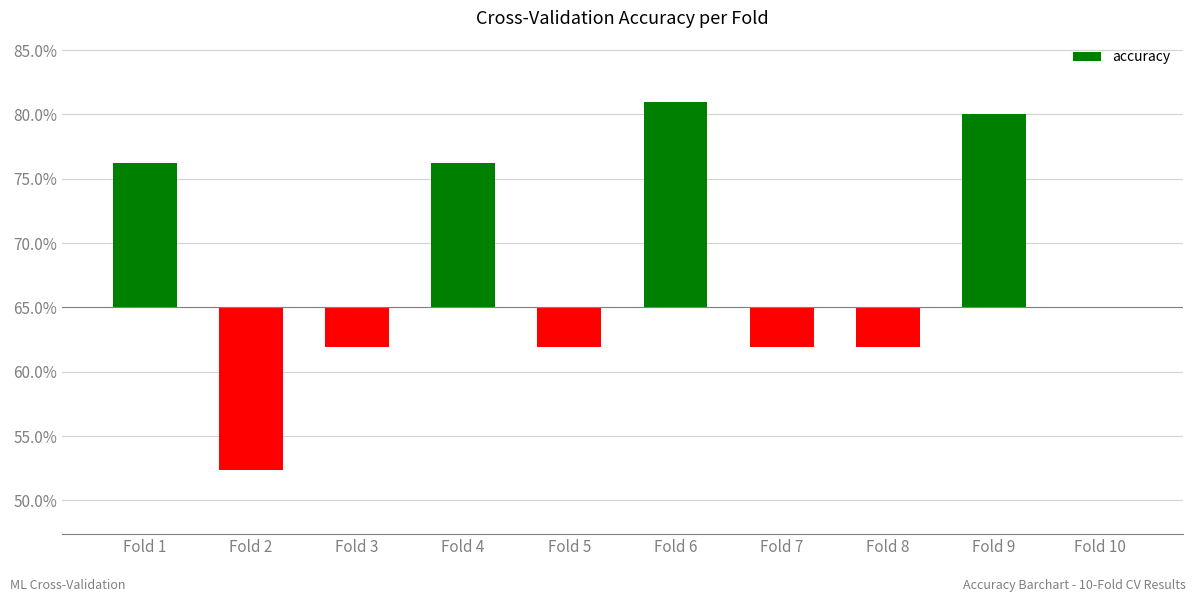

Rank the categories by value from highest to lowest.

Fold 6, Fold 9, Fold 1, Fold 4, Fold 10, Fold 3, Fold 5, Fold 7, Fold 8, Fold 2